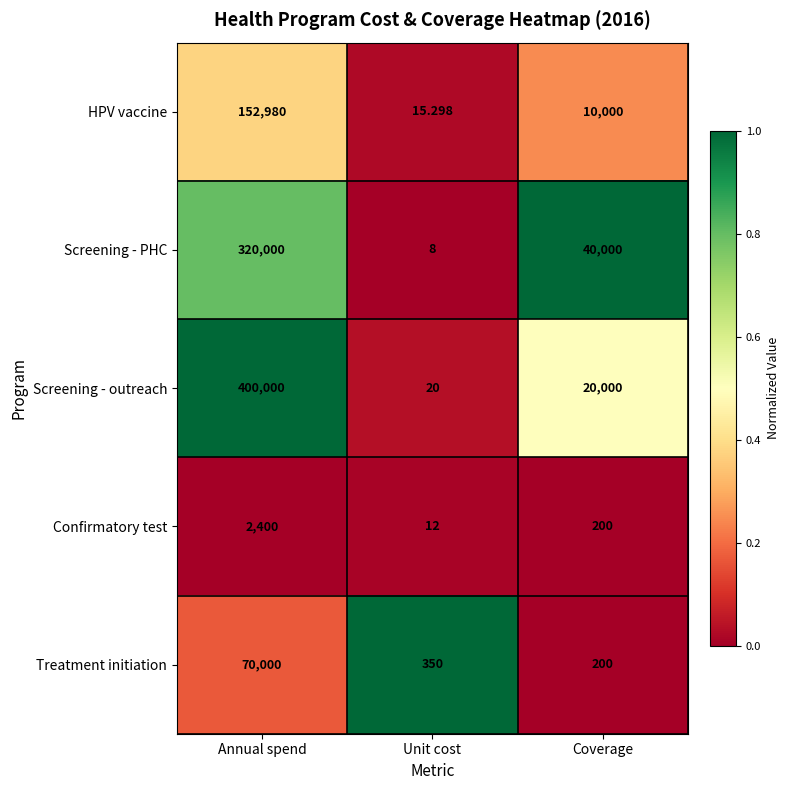

Which series has the widest spread of values?

Screening - outreach